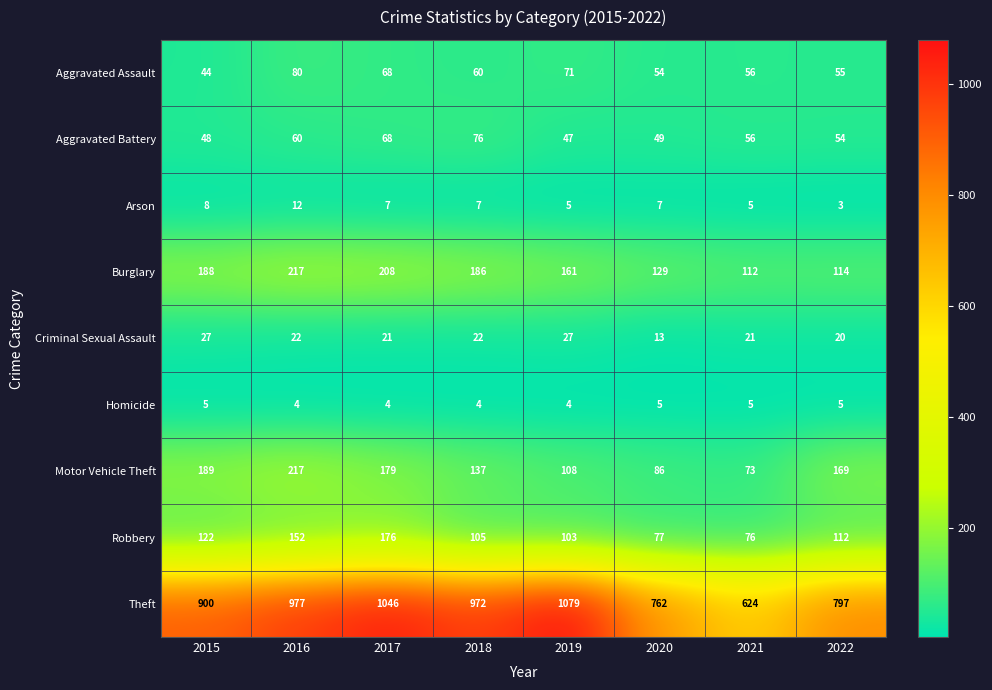

Rank the categories by Aggravated Assault value from lowest to highest.

2015, 2020, 2022, 2021, 2018, 2017, 2019, 2016